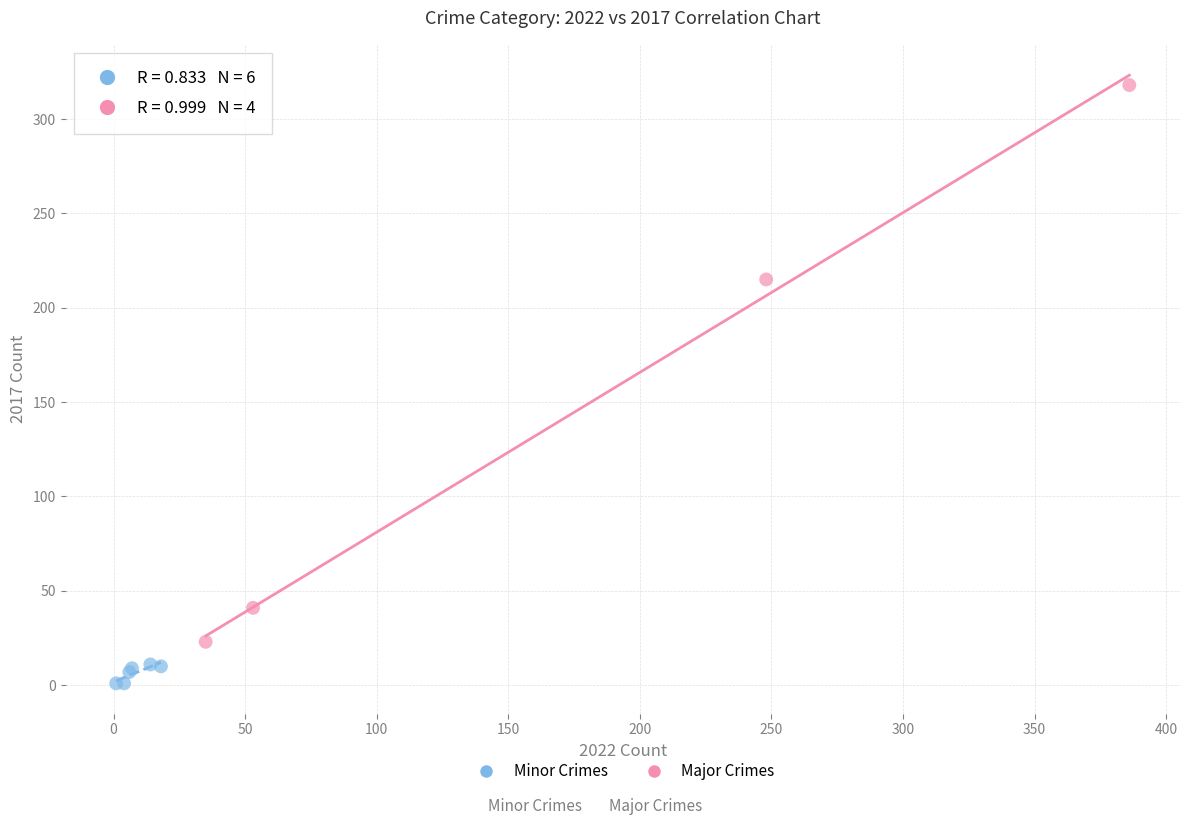

Which series reaches the maximum Y coordinate?

Major Crimes